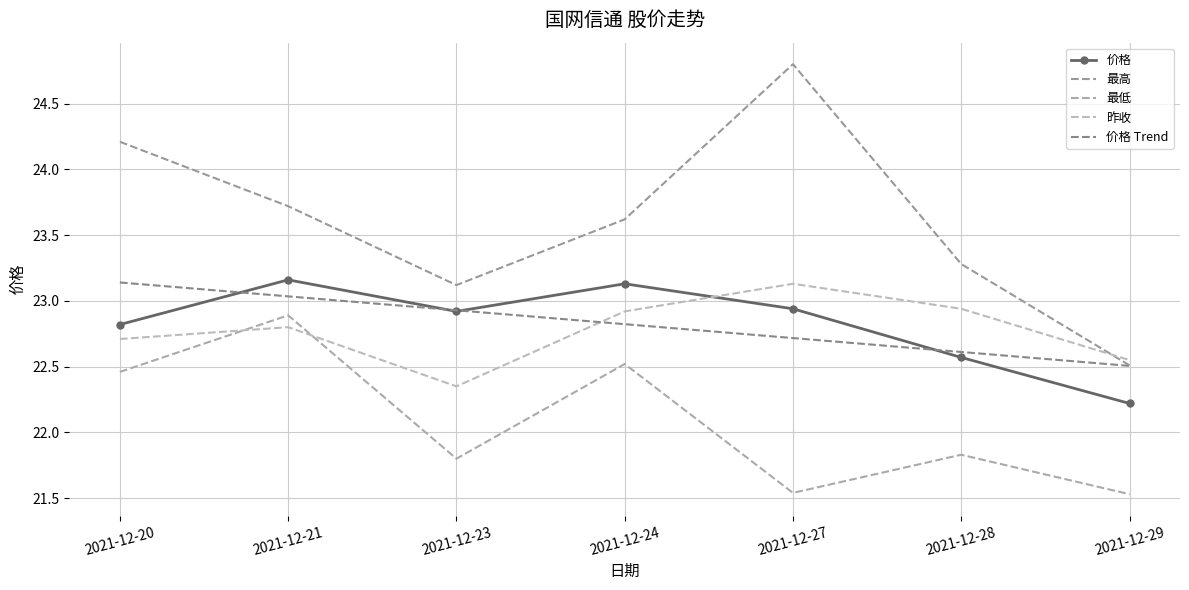

In 最高, how many points are higher than both neighbors (excluding endpoints)?

1